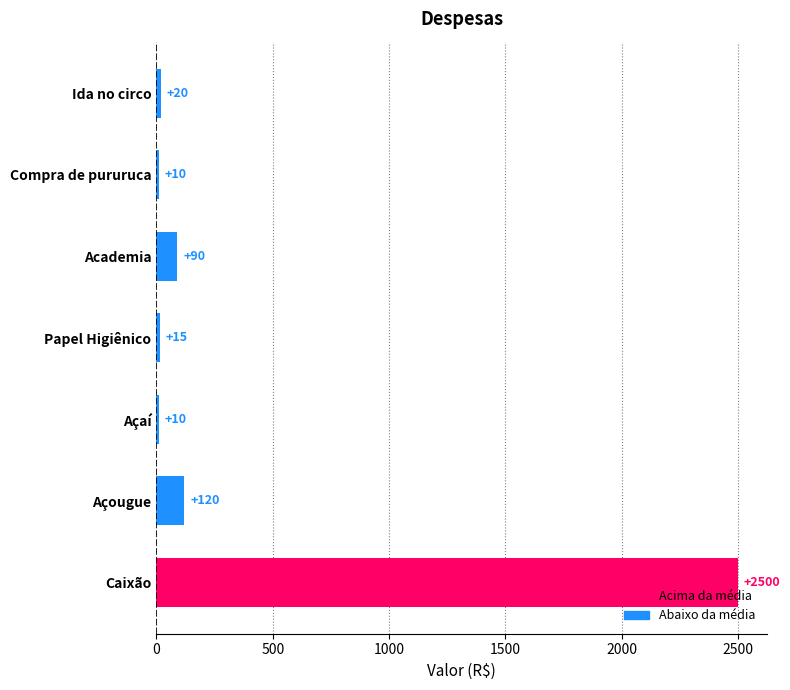

At which category does the chart reach its peak across all series?

Caixão